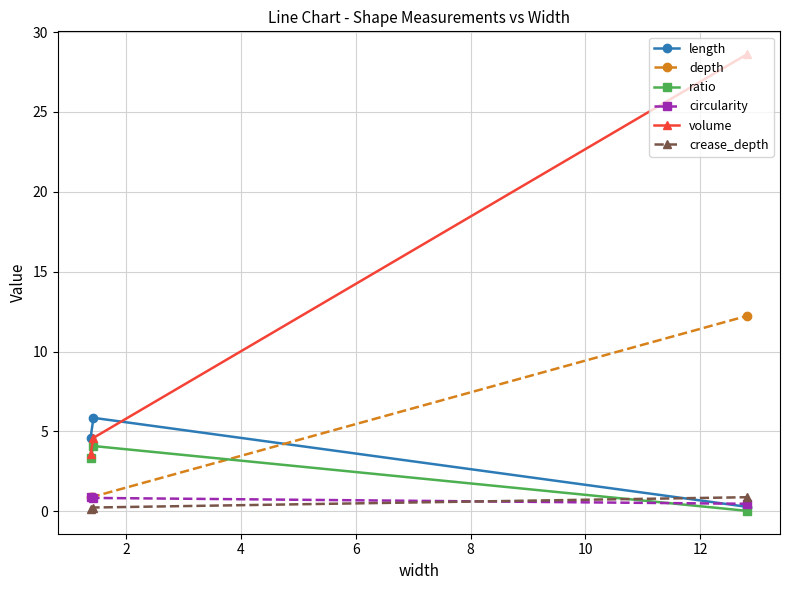

Which series has the largest total across all categories?

volume